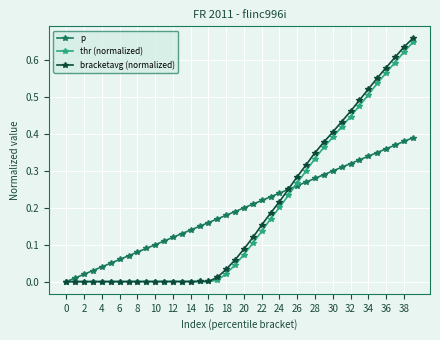

Which series has the widest spread of values?

bracketavg (normalized)